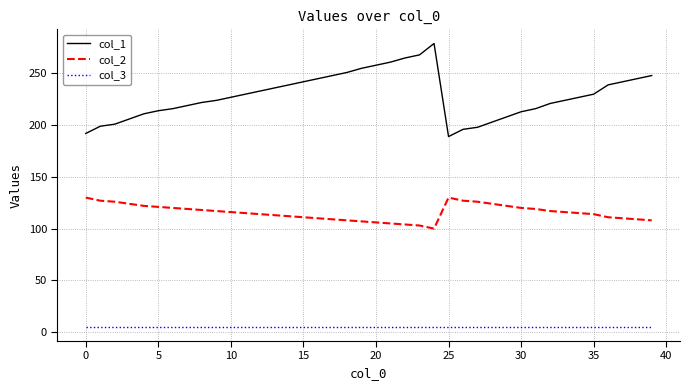

True or false: col_1 and col_3 cross at least once.

False